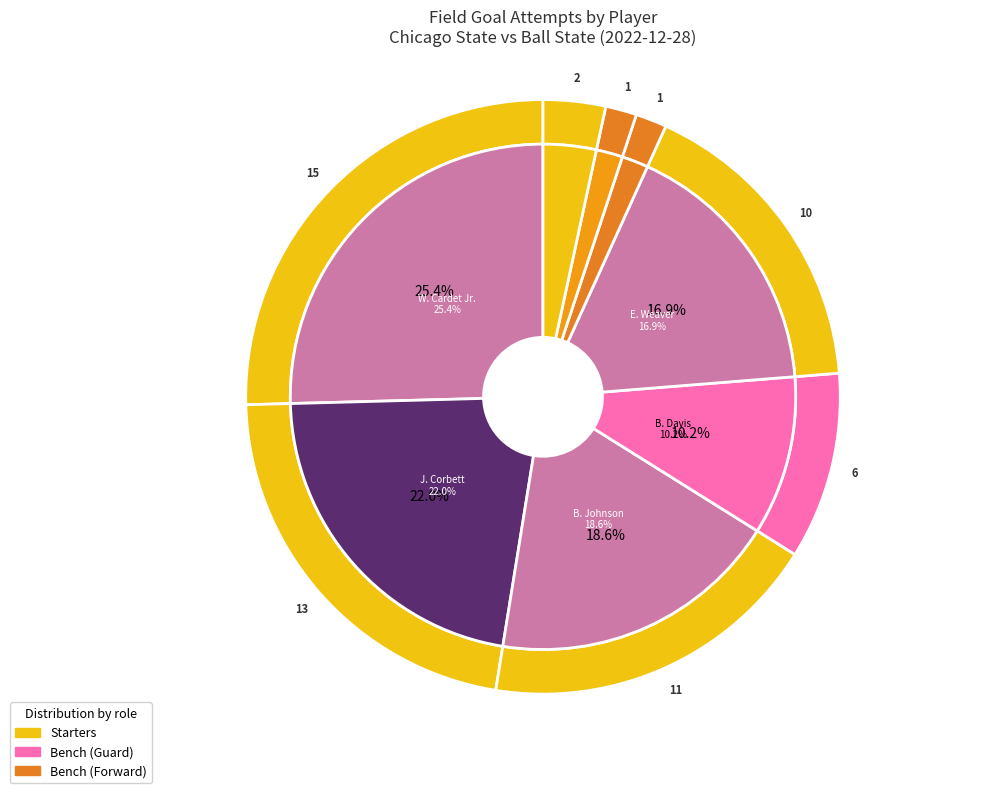

How many segments does this pie chart have?

8